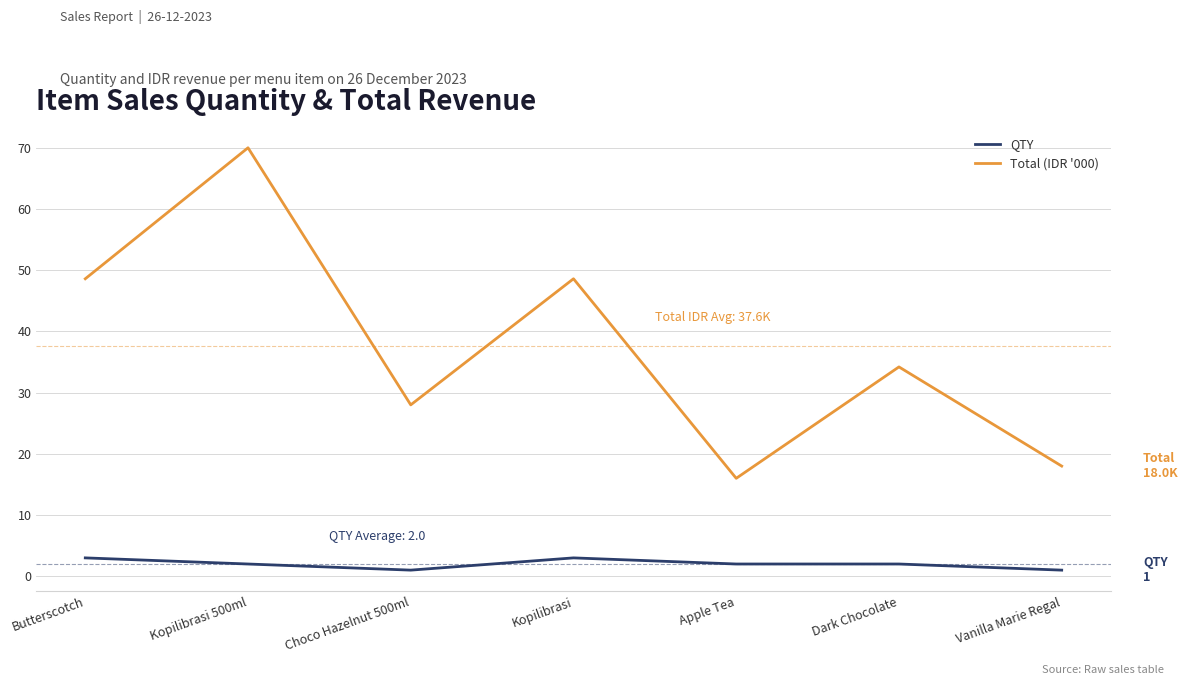

Rank the series by their maximum value, from highest to lowest.

Total (IDR '000), QTY